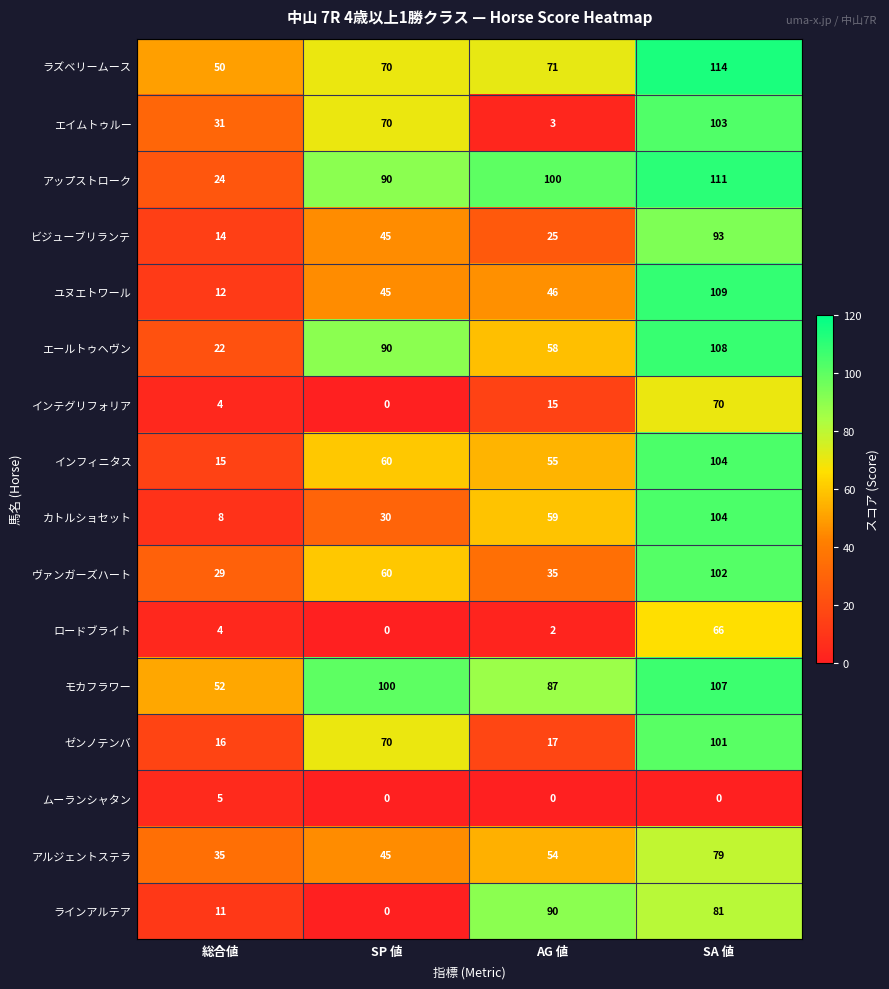

Rank the categories by ヴァンガーズハート value from highest to lowest.

SA 値, SP 値, AG 値, 総合値